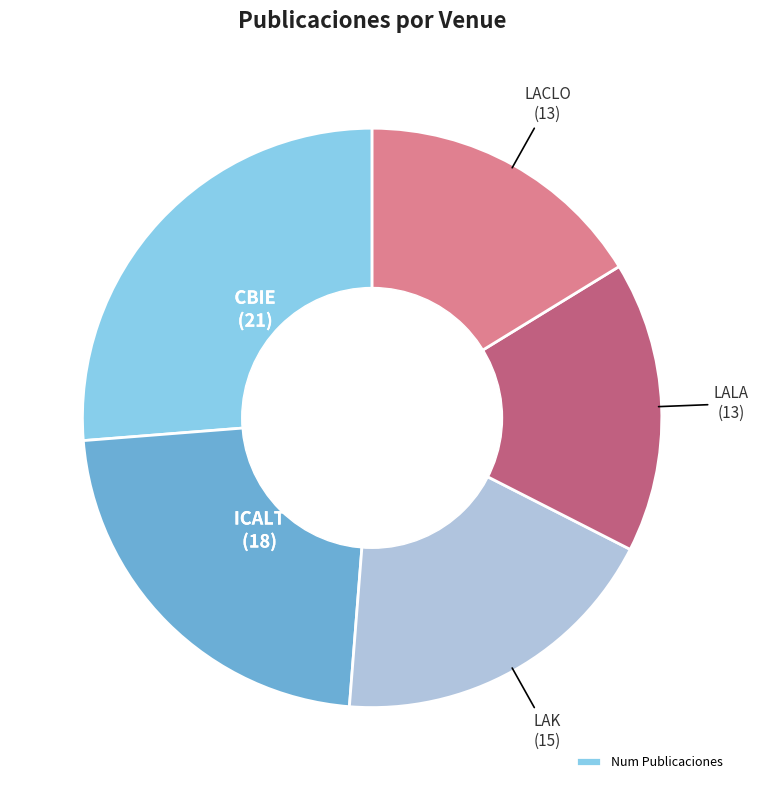

Does any single category account for the majority?

No